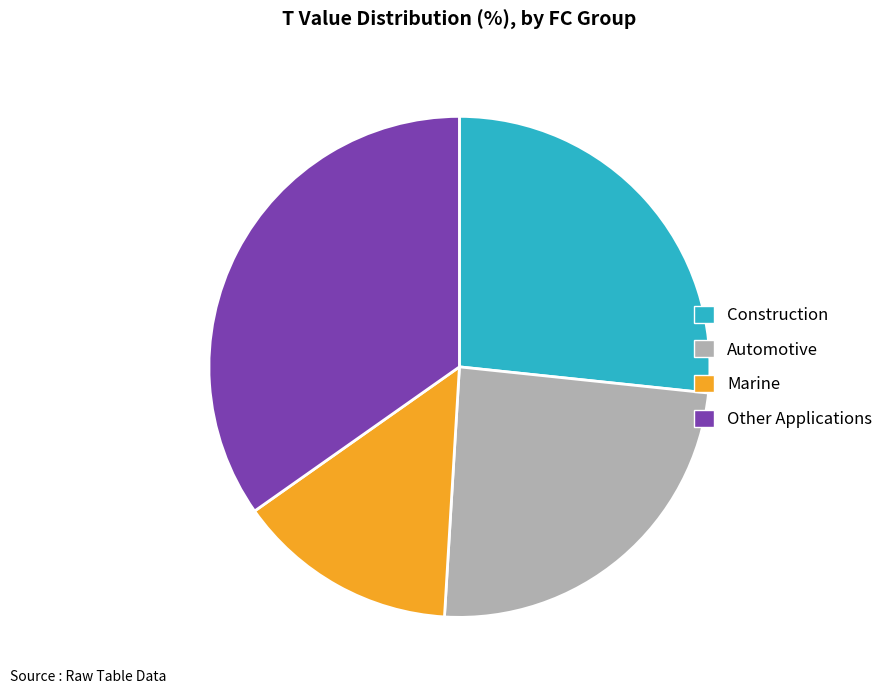

Approximately how many times larger is the value at Other Applications compared to Marine?

2.4